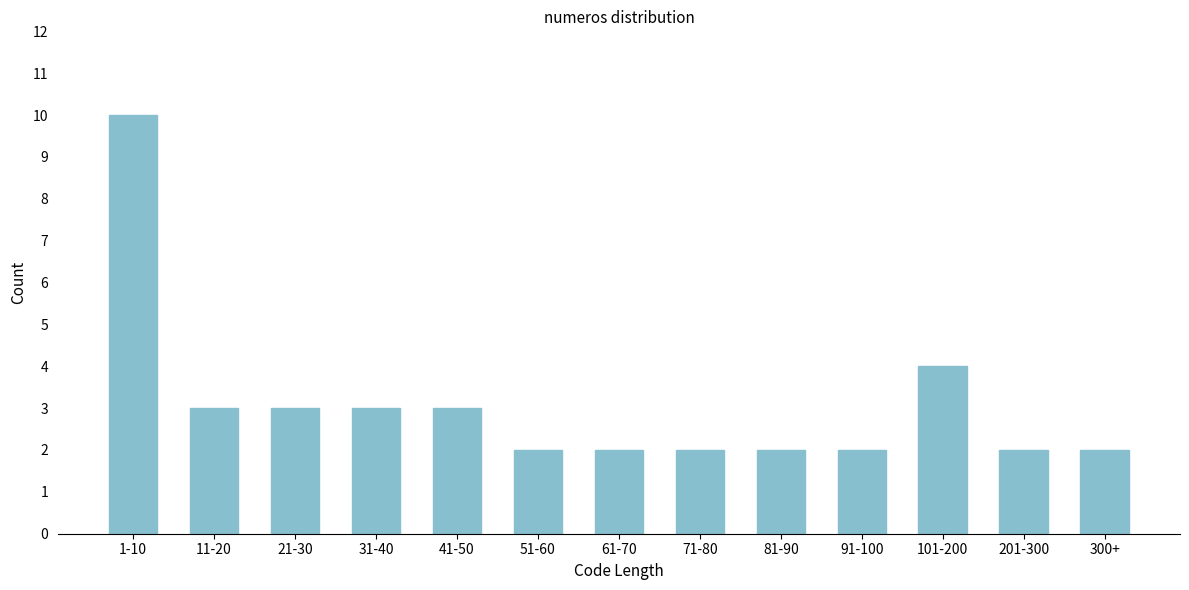

Reading left to right, what are all the values shown in this chart?

10	3	3	3	3	2	2	2	2	2	4	2	2